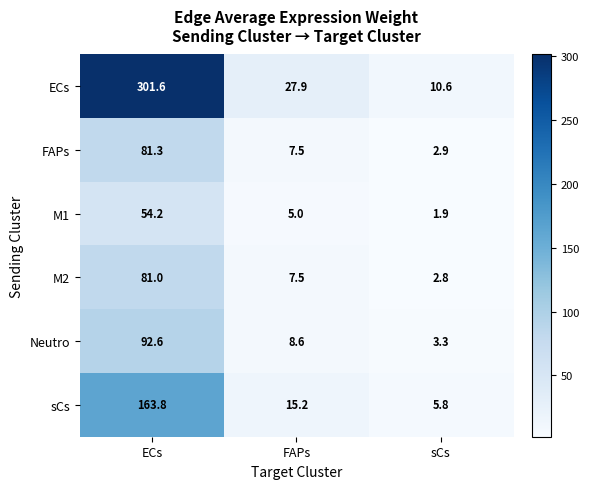

Which series has the widest spread of values?

ECs